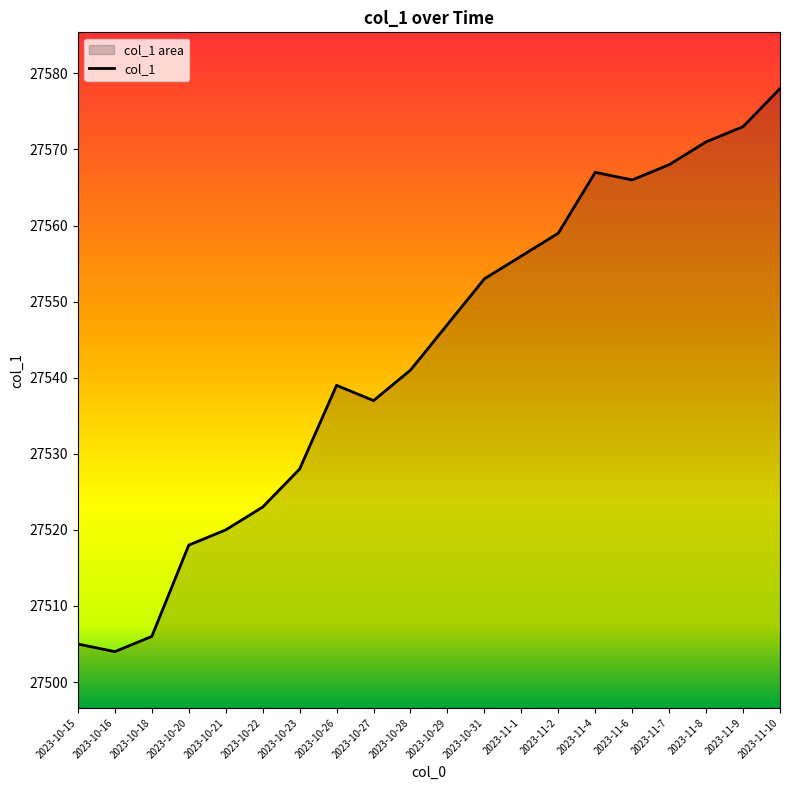

How many data points are above 27547?

9